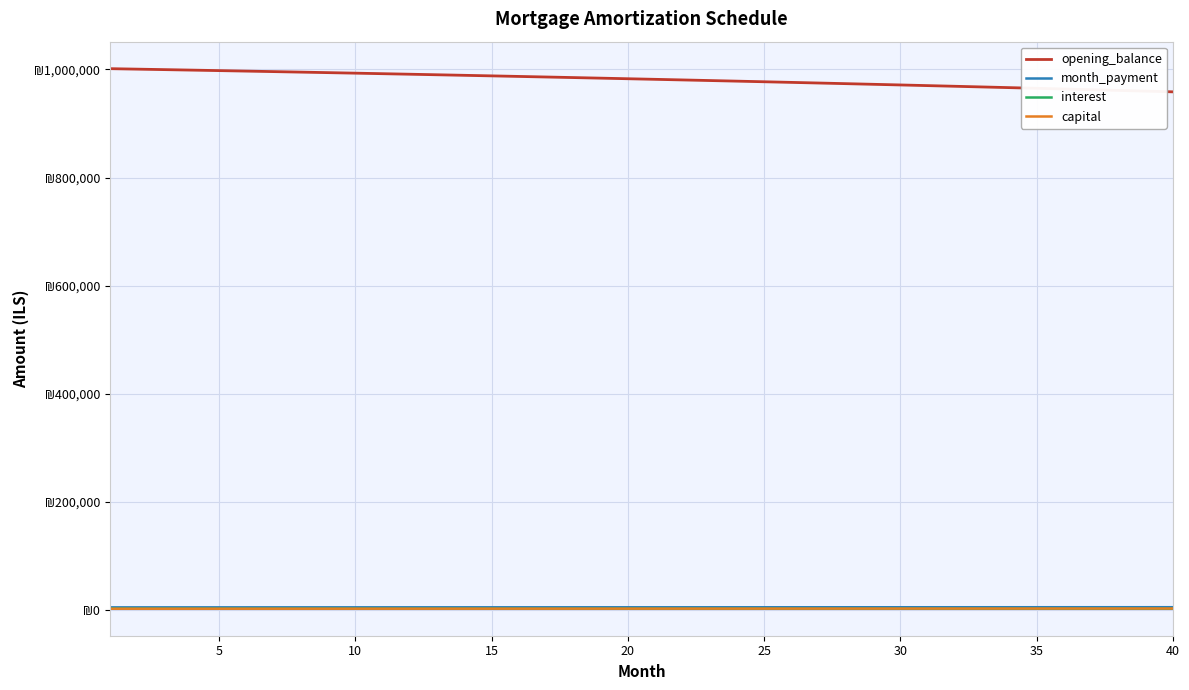

Is this an area chart (filled region under the line)?

No